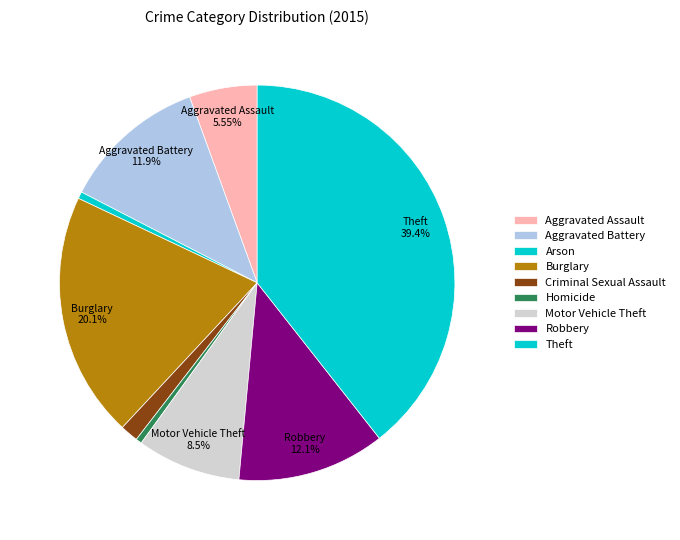

Is it true that Theft is 39% of the pie?

True